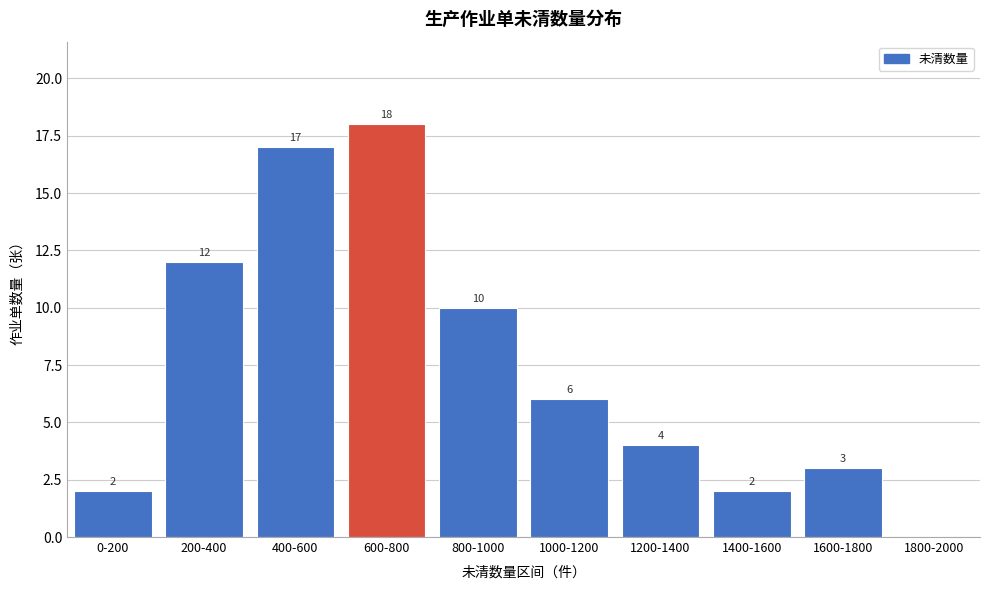

Reading left to right, extract all data points from this chart.

0-200=2	200-400=12	400-600=17	600-800=18	800-1000=10	1000-1200=6	1200-1400=4	1400-1600=2	1600-1800=3	1800-2000=0